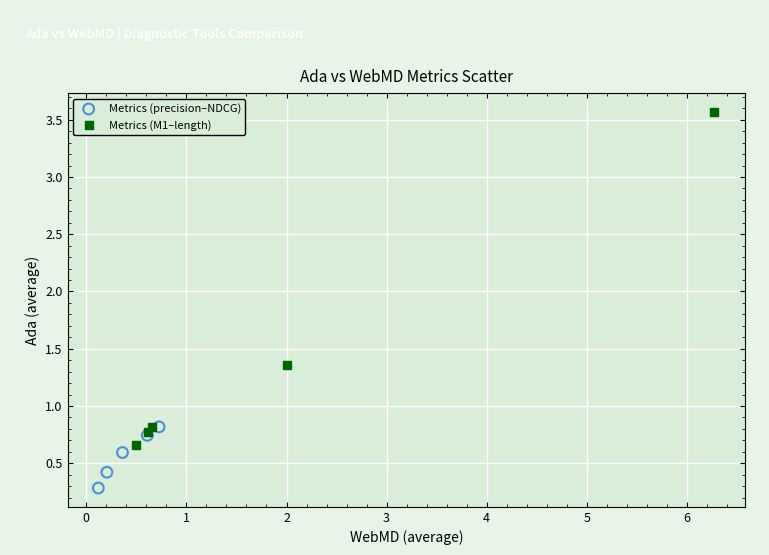

Which series reaches the maximum Y coordinate?

Metrics (M1–length)